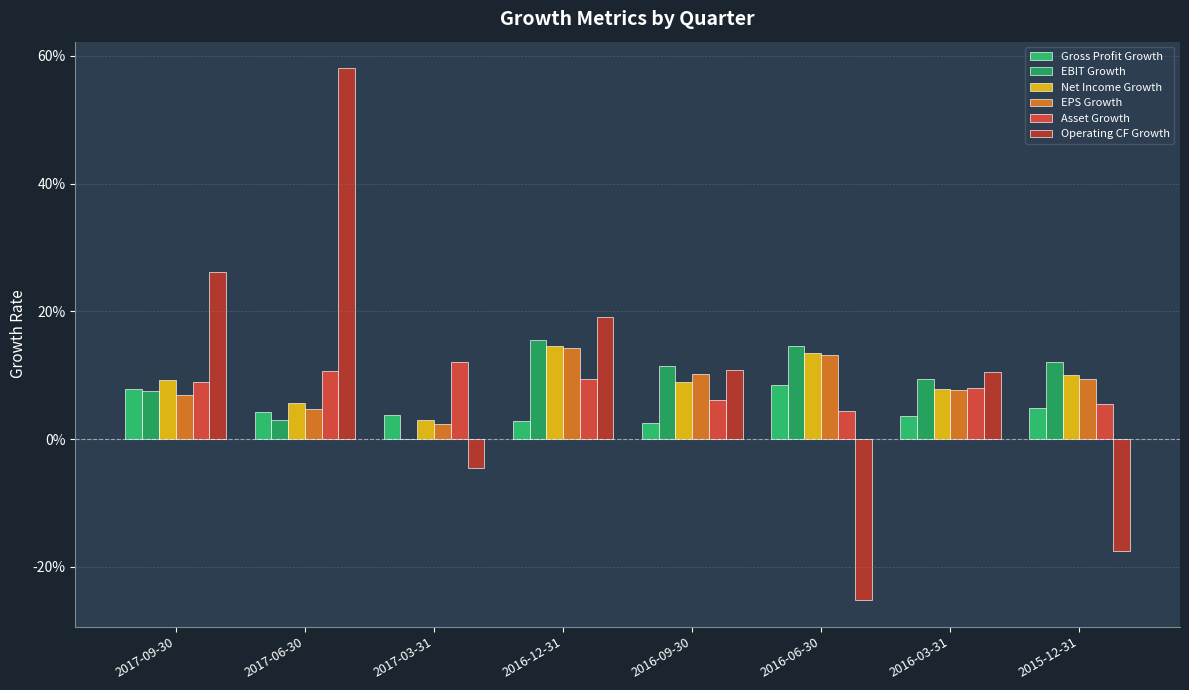

True or false: EPS Growth has a value of 0.1 at 2015-12-31.

True